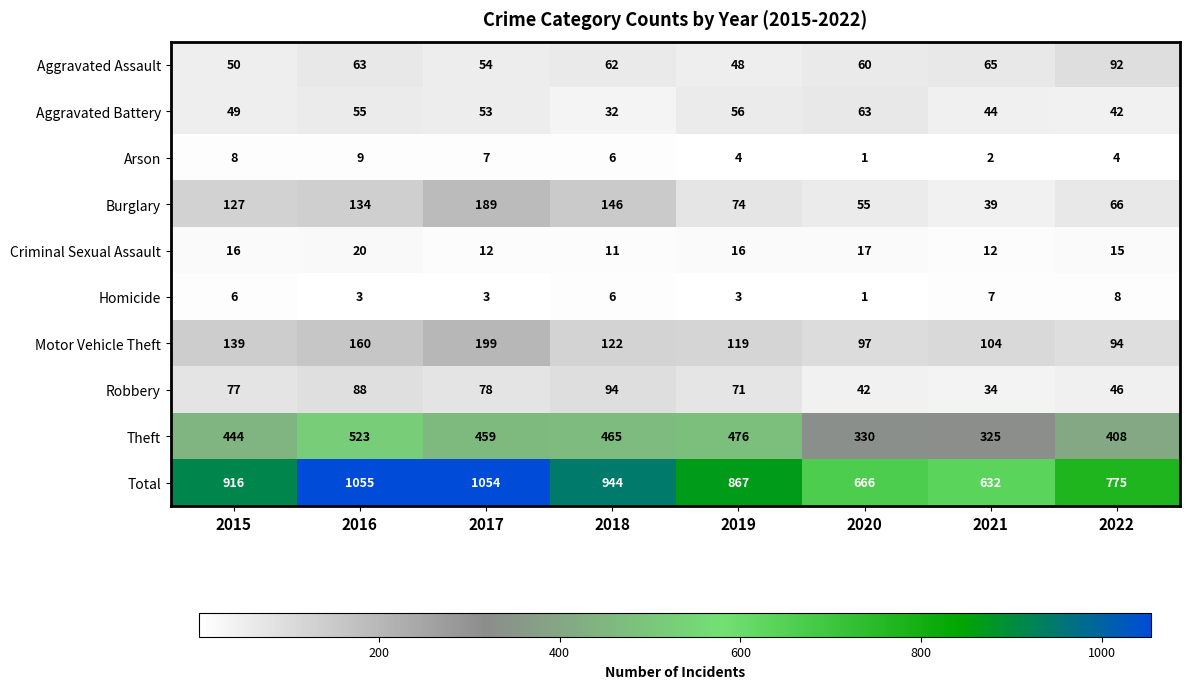

Rank the categories by Theft value from lowest to highest.

2021, 2020, 2022, 2015, 2017, 2018, 2019, 2016